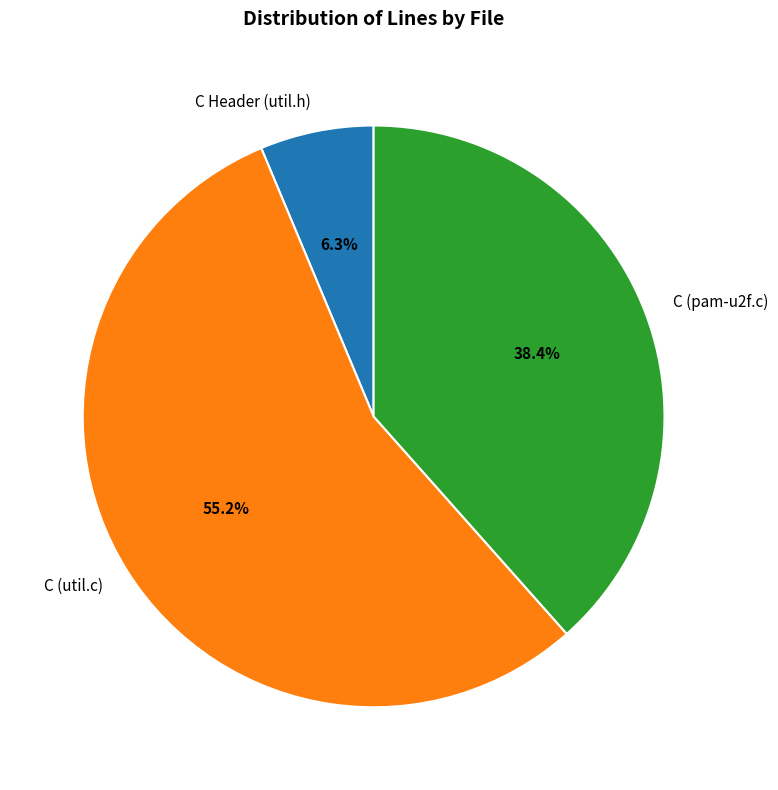

What is the largest slice in the pie chart?

C (util.c)